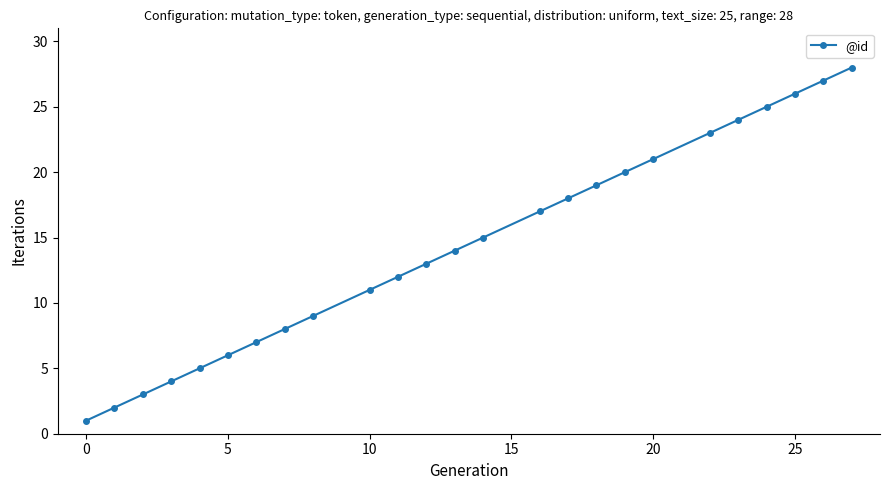

What is the maximum value shown in the chart?

28